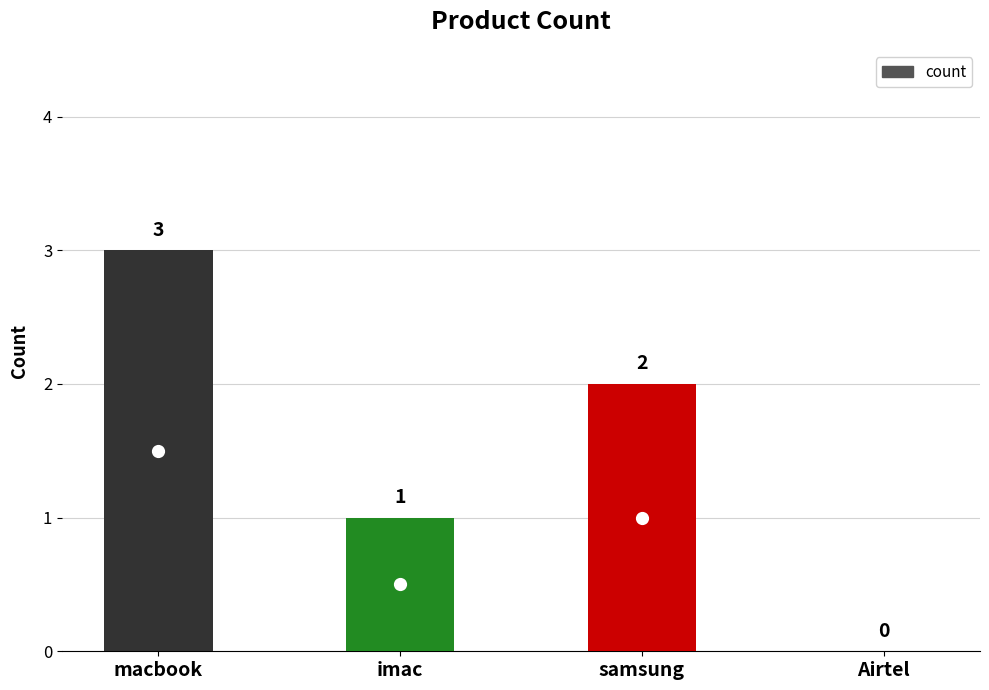

Reading left to right, list all the values displayed in this chart.

3	1	2	0